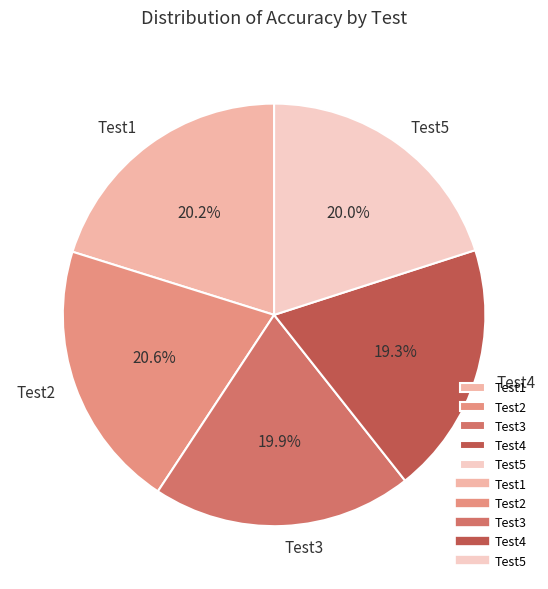

To the nearest percent, what portion does Test2 represent?

21%